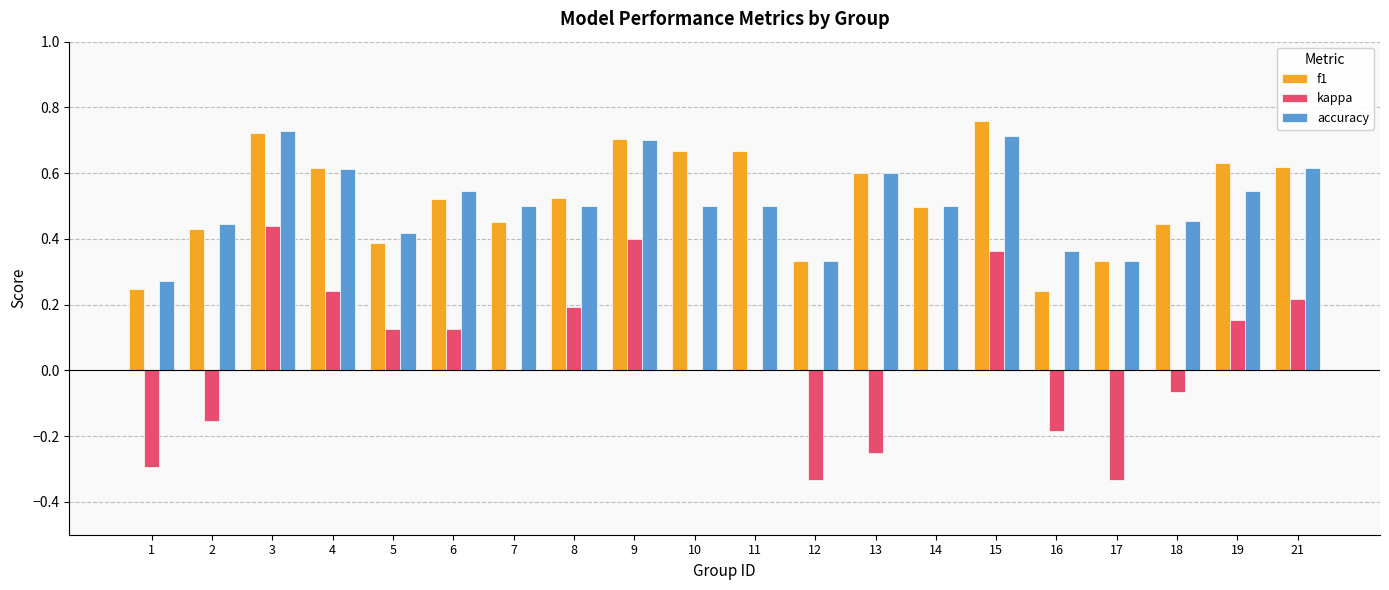

Is the value of accuracy at 14 greater than the value of f1 at 12?

Yes